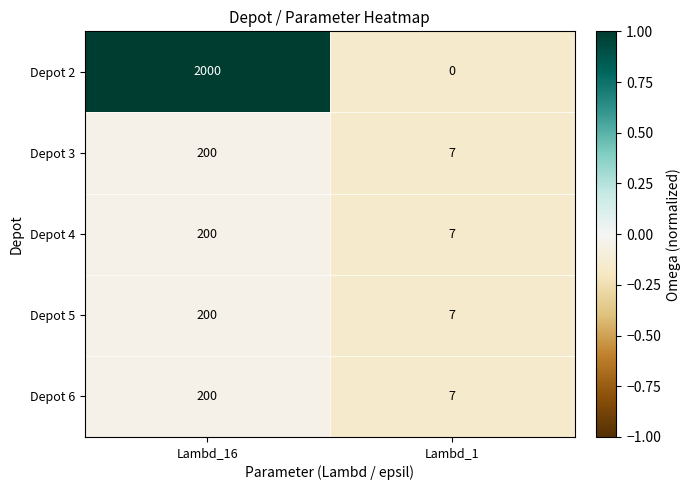

Is it true that Depot 6 equals 60 at Lambd_16?

False